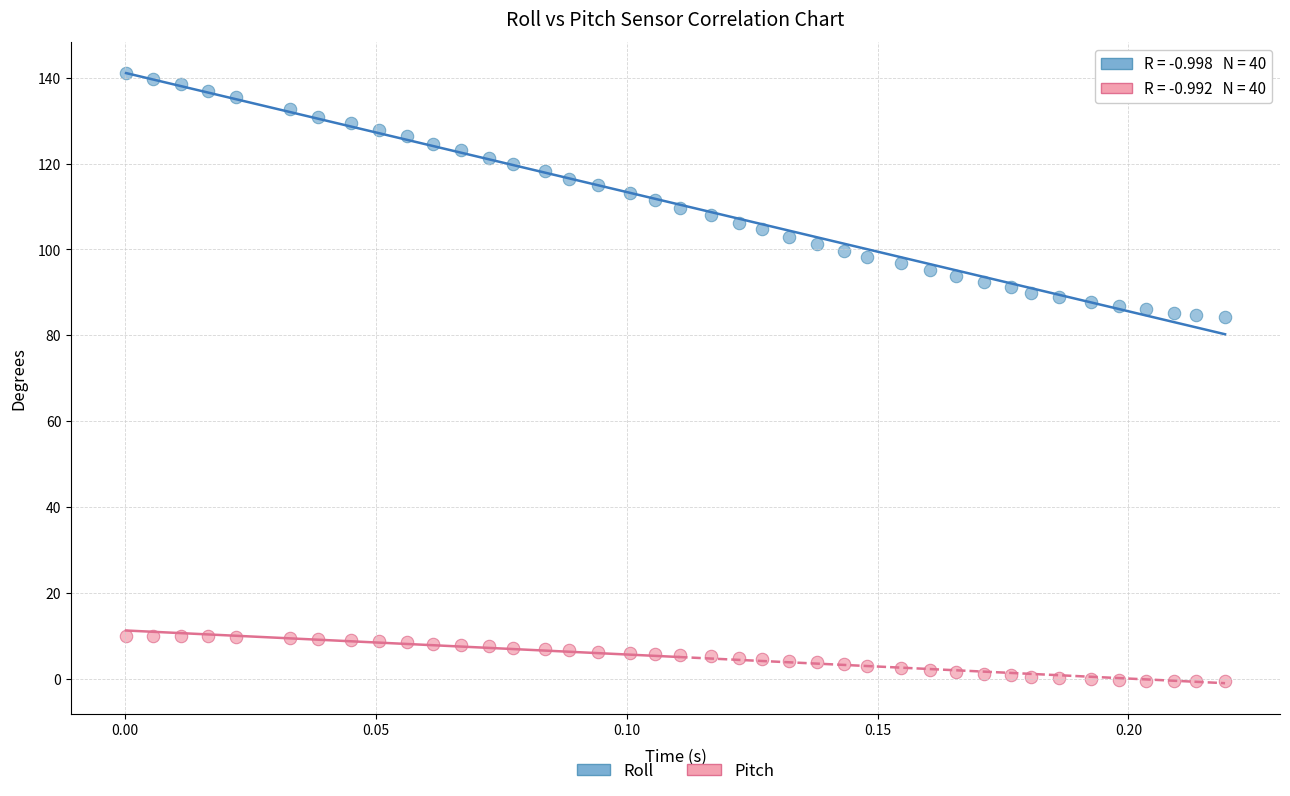

Which series has the largest Y range (max minus min)?

Roll